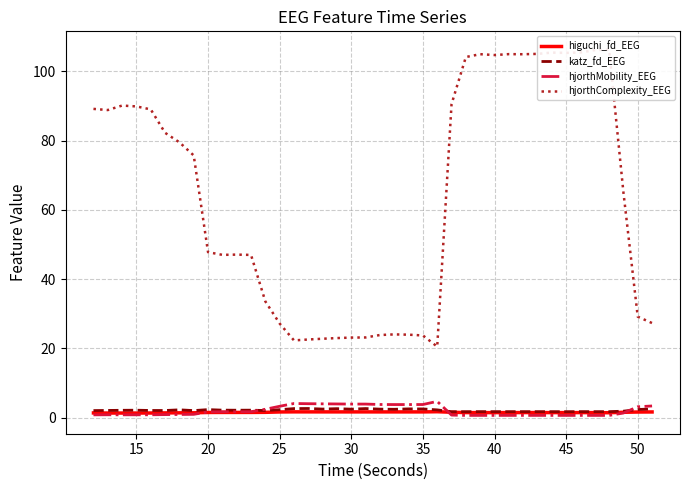

How many categories are shown in the chart?

40